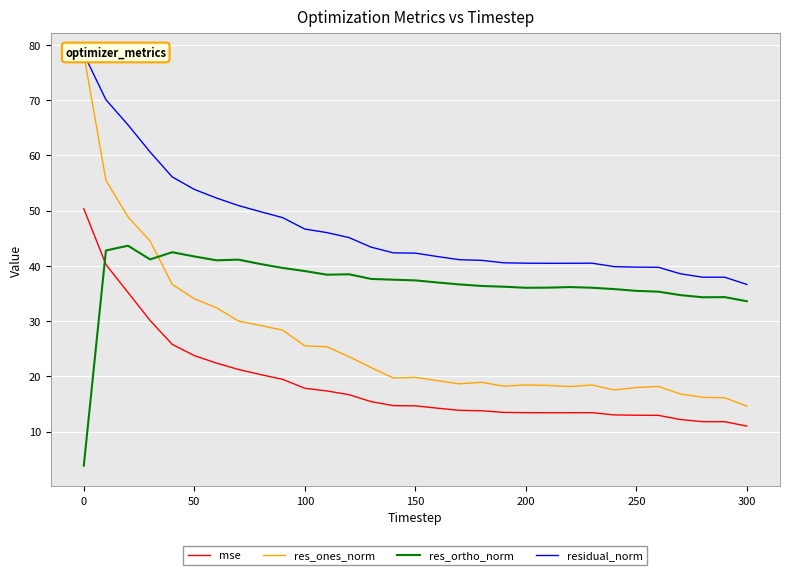

True or false: res_ones_norm has more than 1 points higher than both neighbors.

True